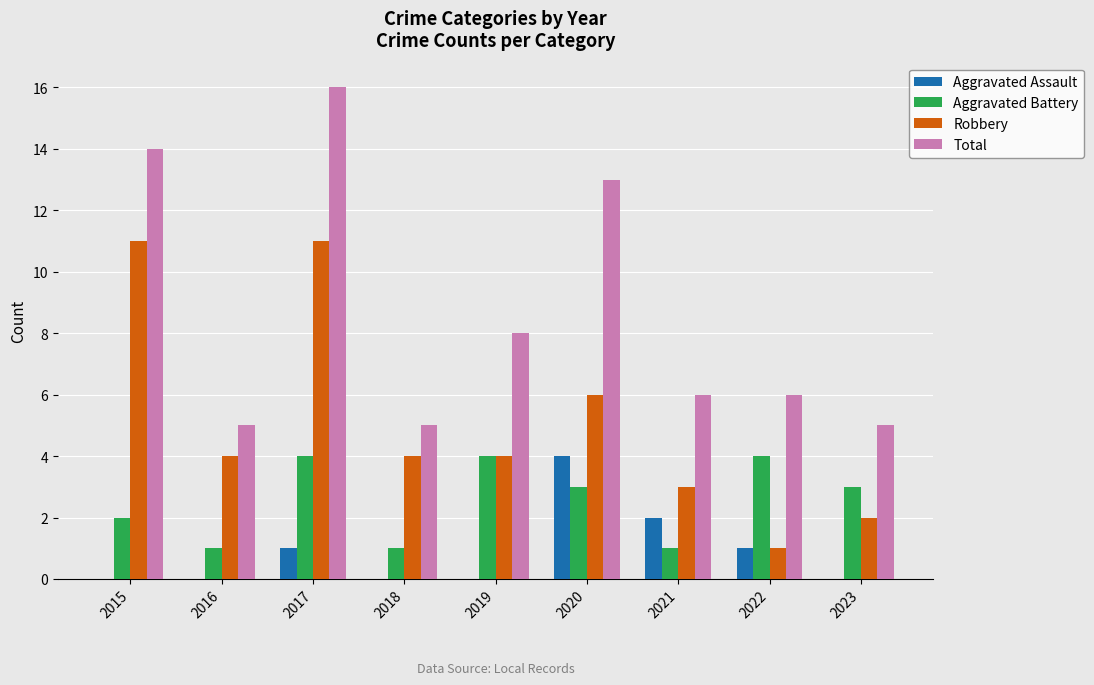

Which category has the highest value across all series?

2017